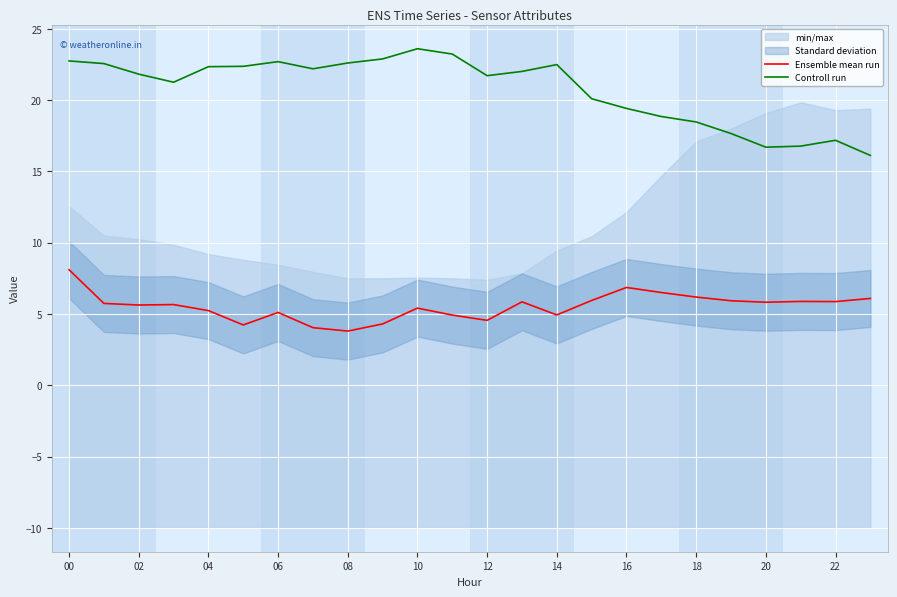

Reading right to left, transcribe all the data shown in this chart.

Ensemble mean run: 6.1	5.9	5.9	5.8	5.9	6.2	6.5	6.9	5.9	4.9	5.8	4.6	4.9	5.4	4.3	3.8	4.0	5.1	4.2	5.2	5.7	5.6	5.7	8.1
Controll run: 16.1	17.2	16.8	16.7	17.7	18.5	18.9	19.4	20.1	22.5	22.0	21.7	23.2	23.6	22.9	22.6	22.2	22.7	22.4	22.3	21.3	21.8	22.6	22.8